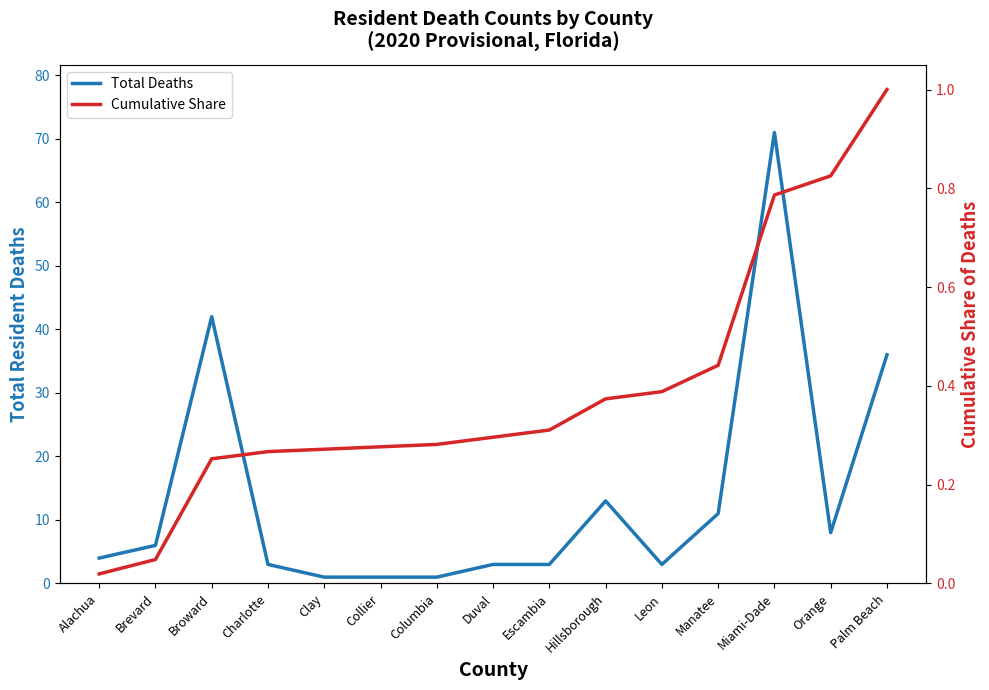

Where does the Total Deaths series first go above 4?

Brevard